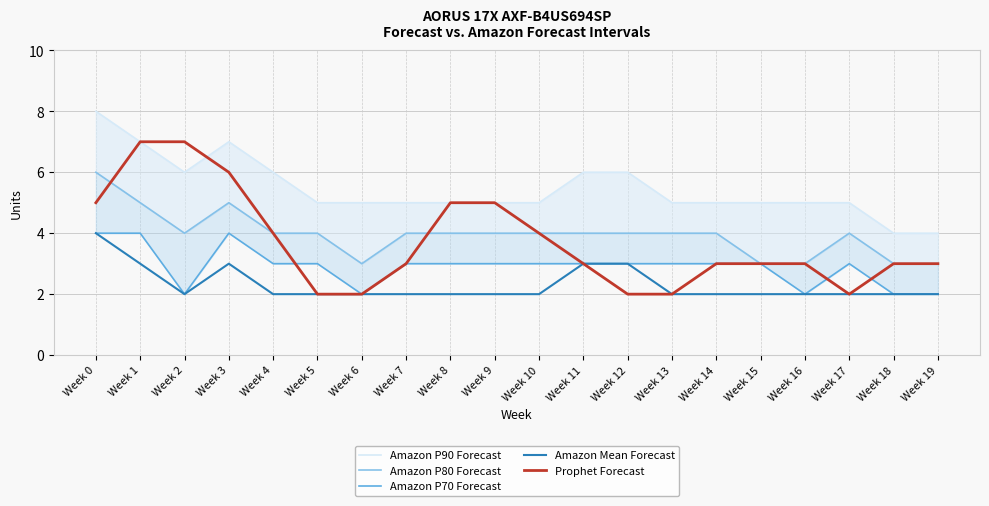

In Amazon P70 Forecast, how many points are higher than both neighbors (excluding endpoints)?

2